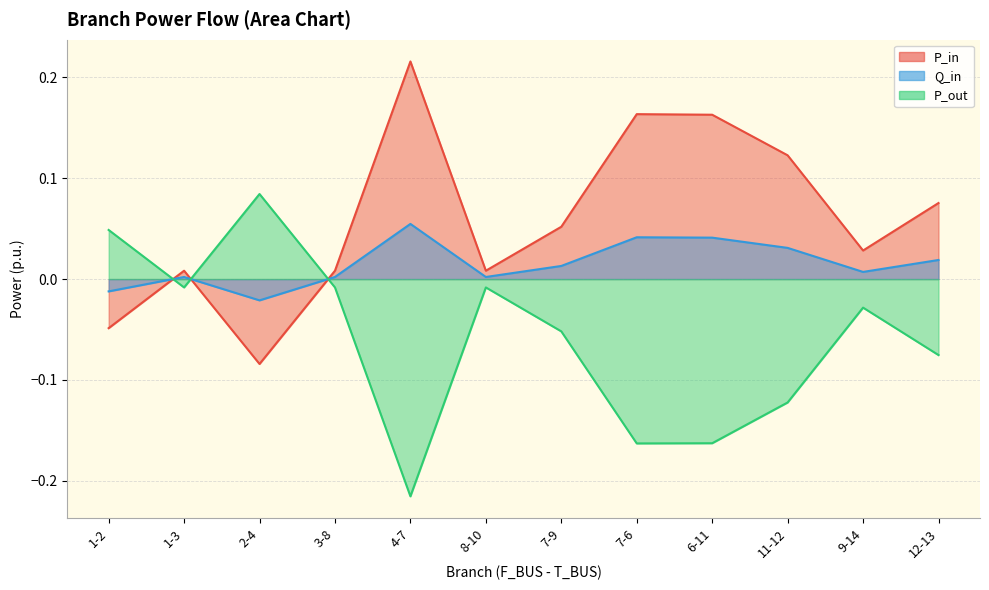

What is the greatest value displayed?

0.2